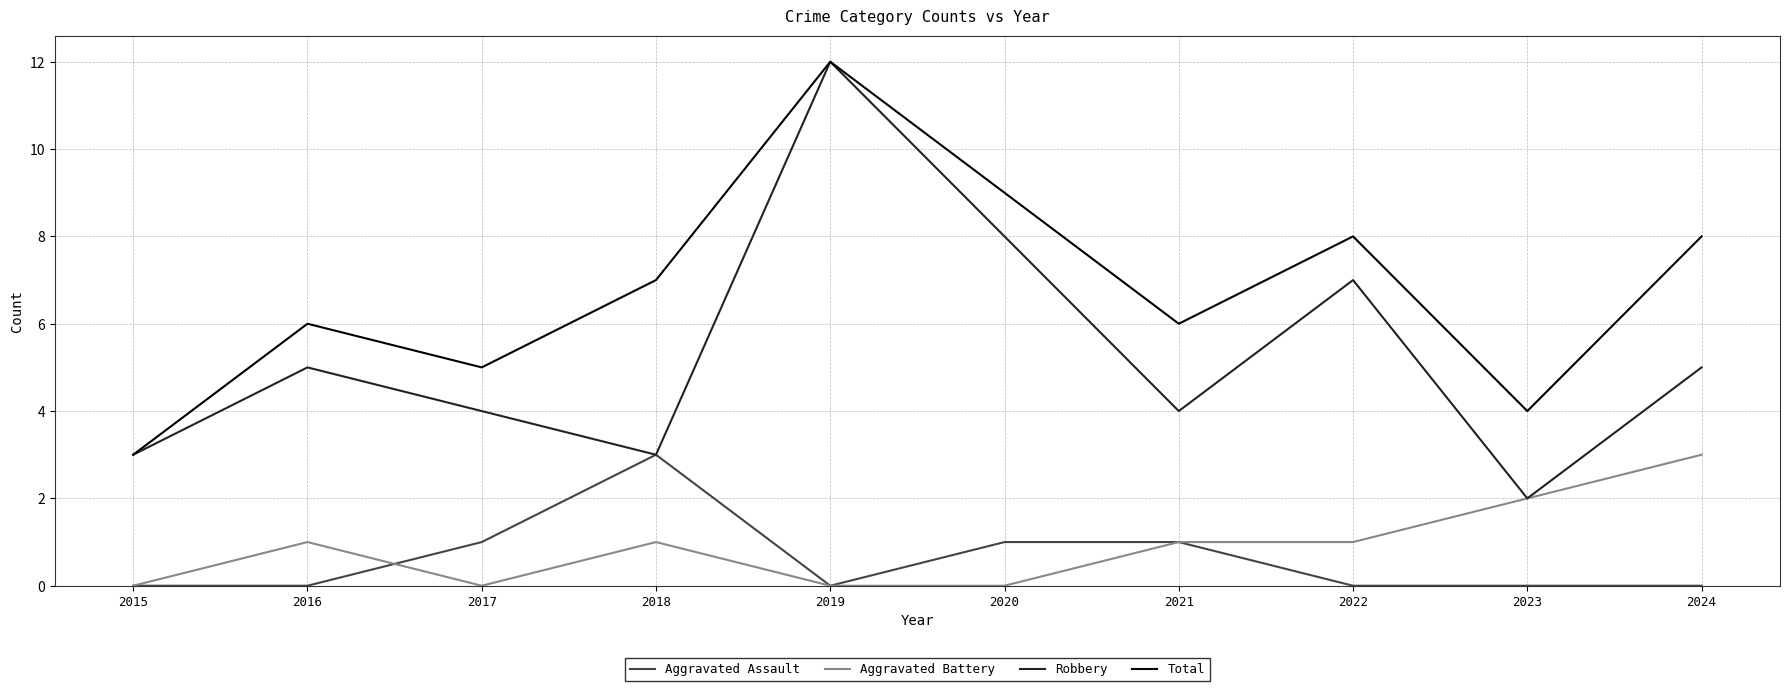

True or false: Aggravated Assault has a value of 0 at 2017.

False